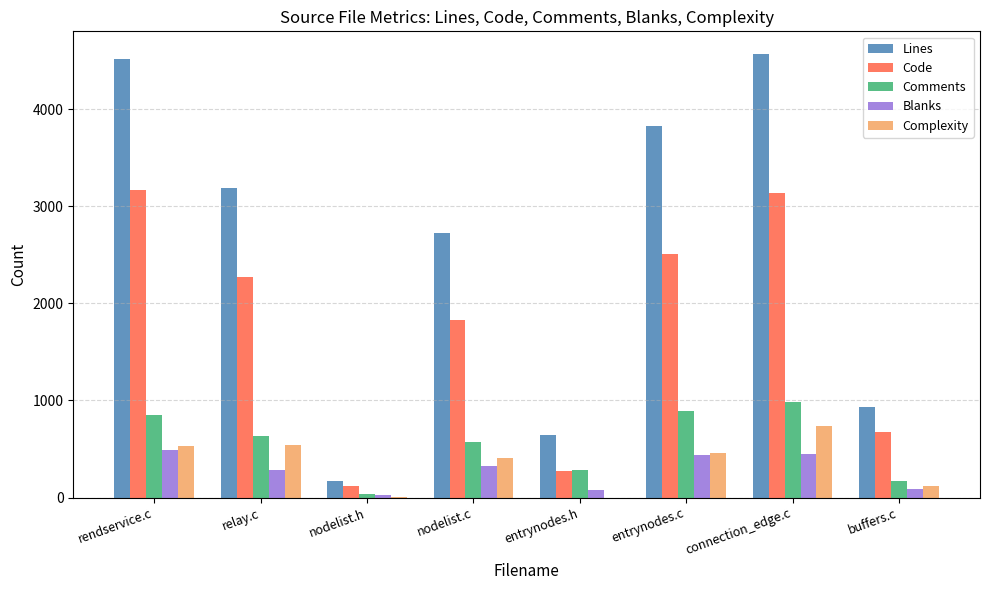

The value of Lines at entrynodes.h is 907. True or false?

False